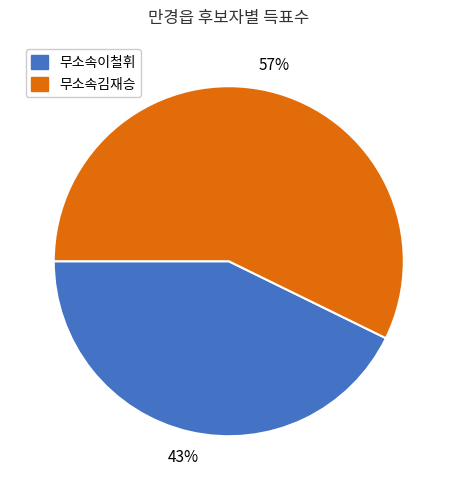

Which slice is the smallest?

무소속이철휘